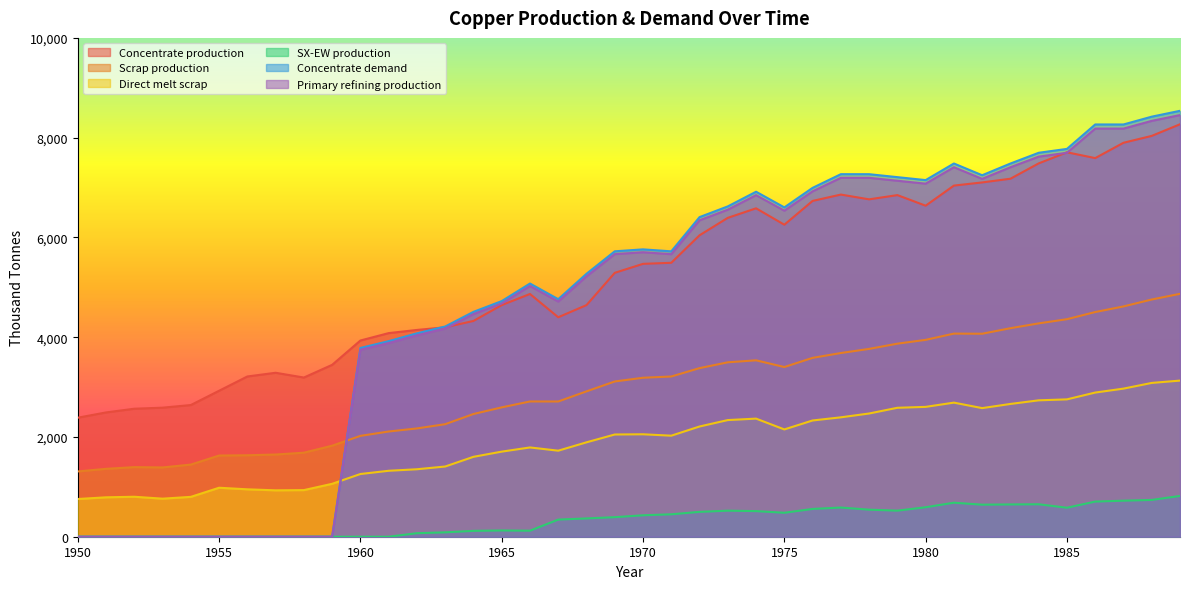

Which series changed the most between 1980 and 1986?

Concentrate demand